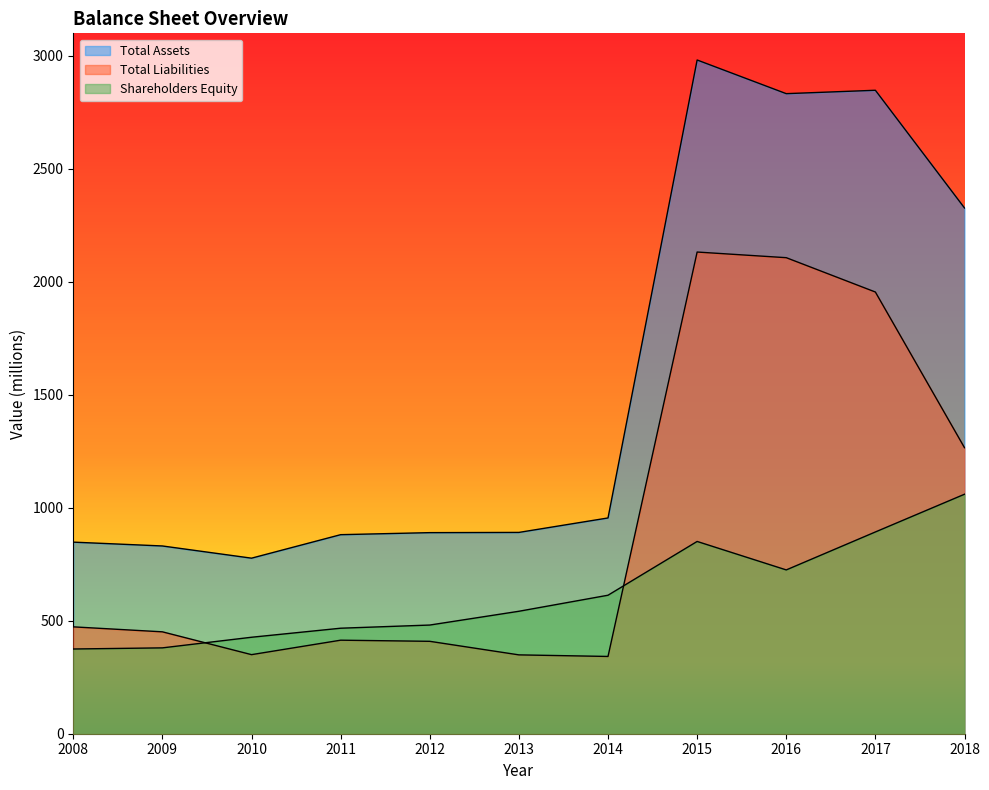

Reading right to left, extract all data points from this chart.

Total Assets: 2018=2327	2017=2848	2016=2833	2015=2982	2014=955	2013=891	2012=890	2011=881	2010=777	2009=831	2008=848
Total Liabilities: 2018=1266	2017=1955	2016=2107	2015=2132	2014=342	2013=349	2012=409	2011=414	2010=350	2009=451	2008=473
Shareholders Equity: 2018=1060	2017=893	2016=725	2015=851	2014=613	2013=542	2012=481	2011=467	2010=427	2009=380	2008=375